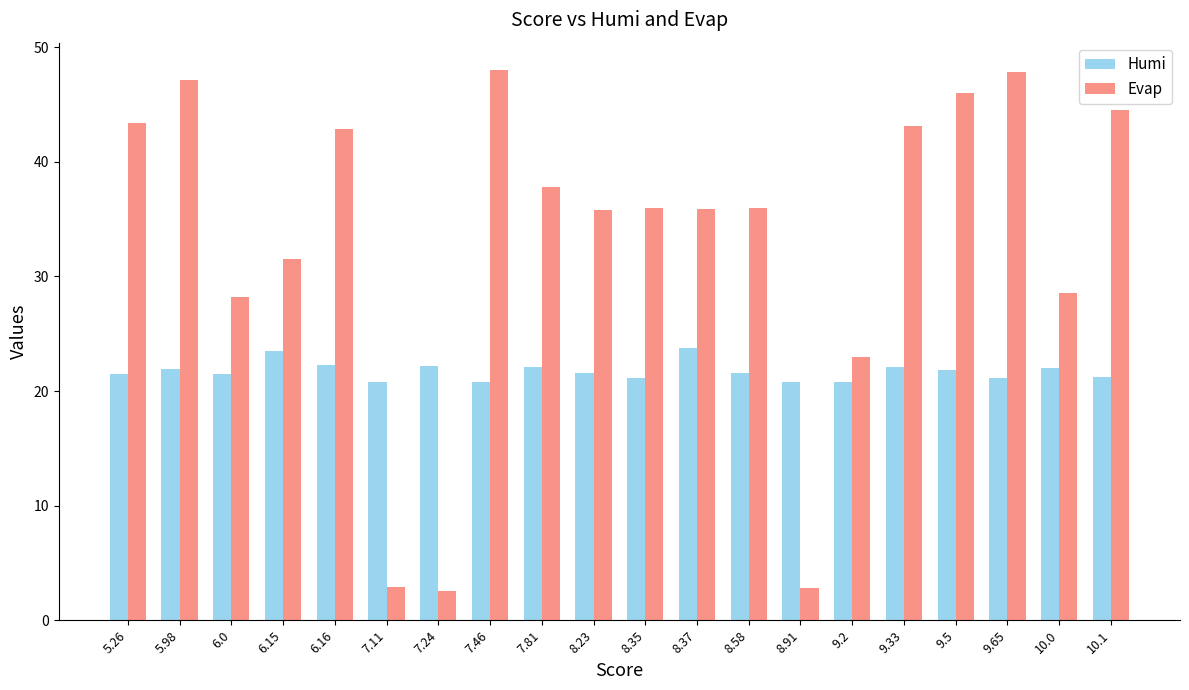

What is the average value of the Evap series?

33.2